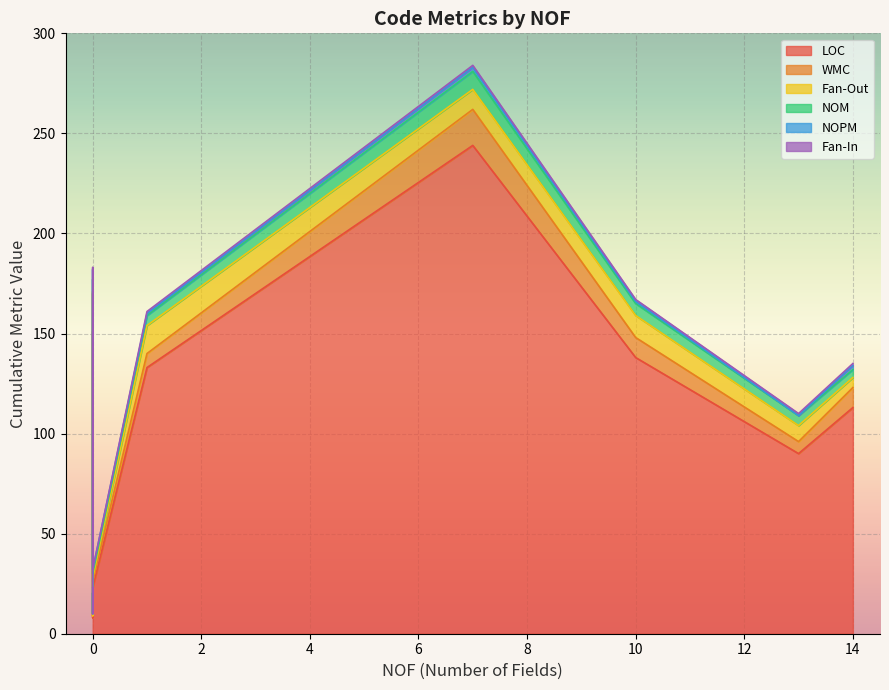

At which label does NOPM first exceed 1?

7